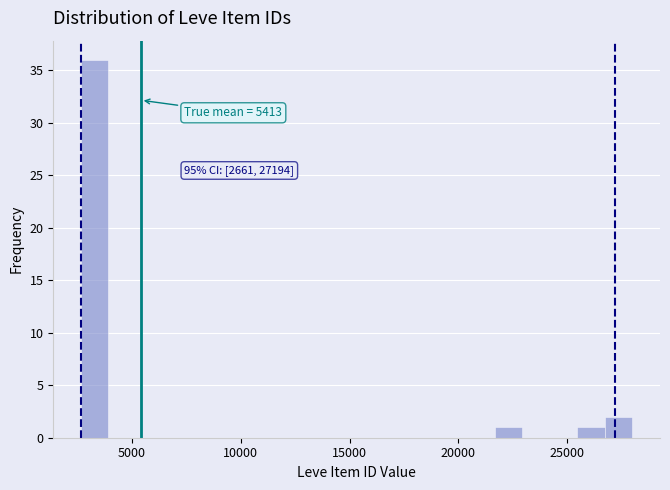

Read against the x-axis, roughly where is the centre of the tallest bar?

3500